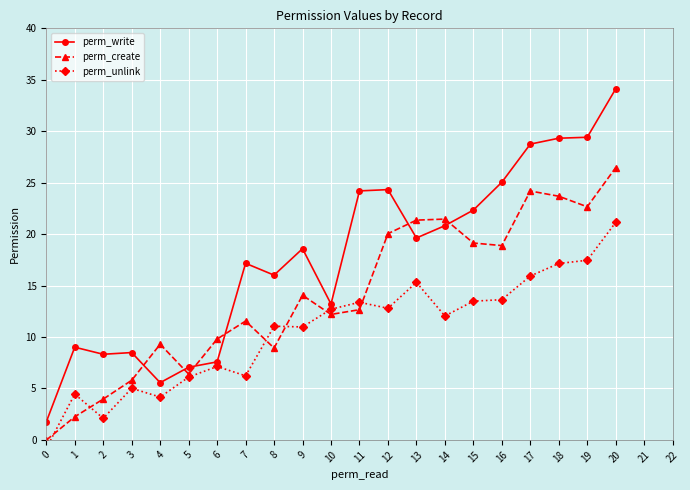

Rank the series by their maximum value, from lowest to highest.

perm_unlink, perm_create, perm_write